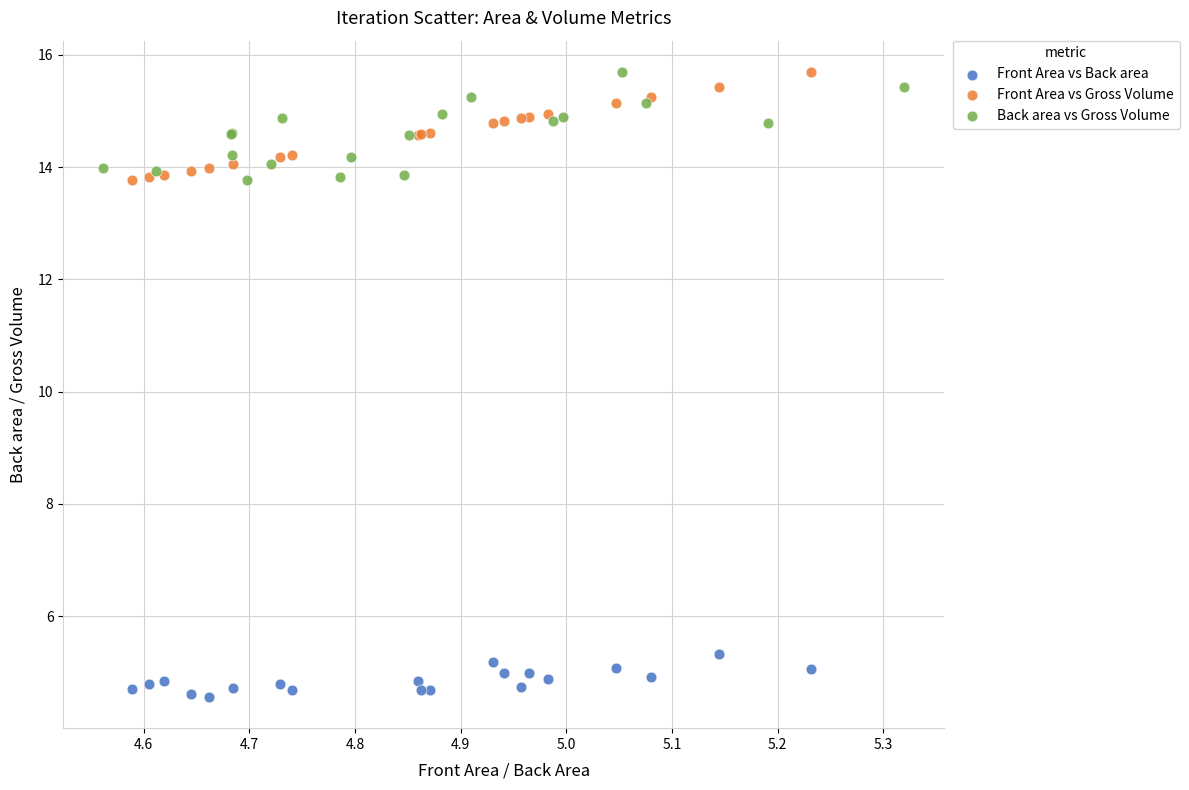

Which series reaches the minimum Y coordinate?

Front Area vs Back area